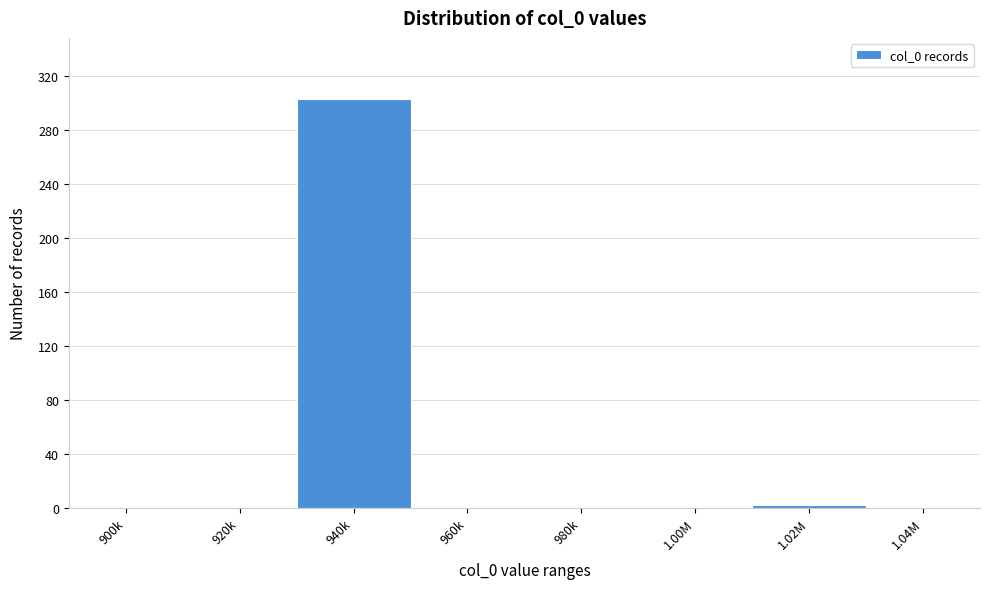

Reading left to right, transcribe all the data shown in this chart.

900k=0	920k=0	940k=303	960k=0	980k=0	1.00M=0	1.02M=2	1.04M=0